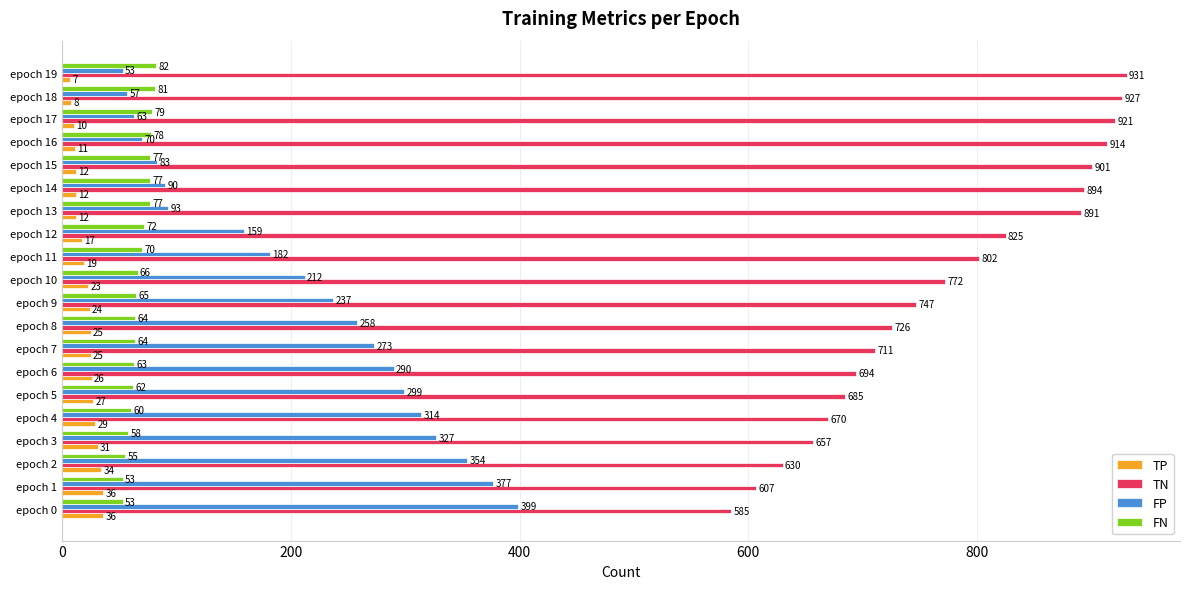

At which category does the chart reach its peak across all series?

epoch 19